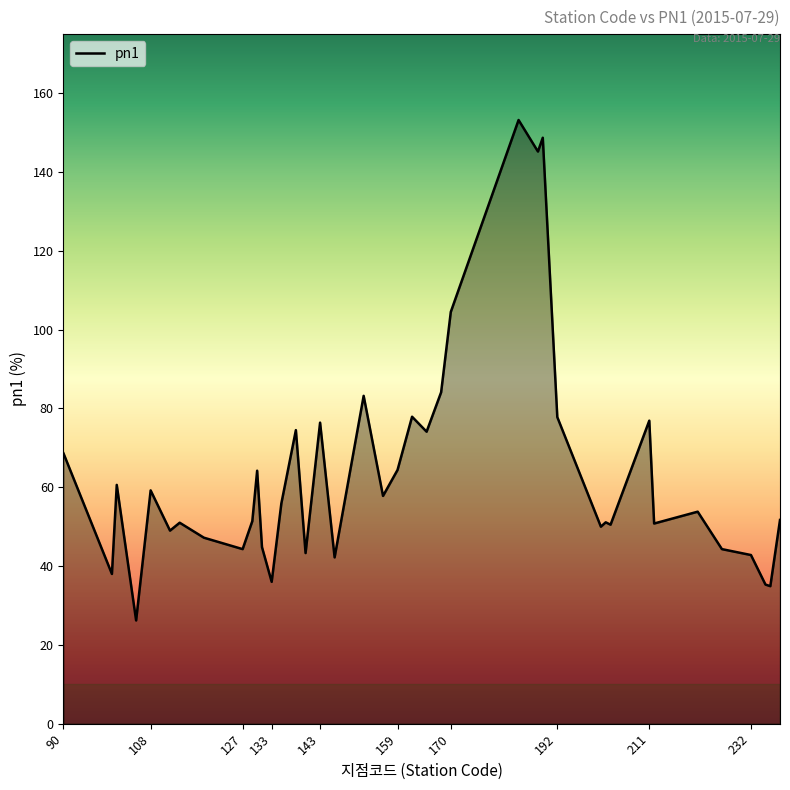

What is the difference between the maximum and minimum values?

127.0